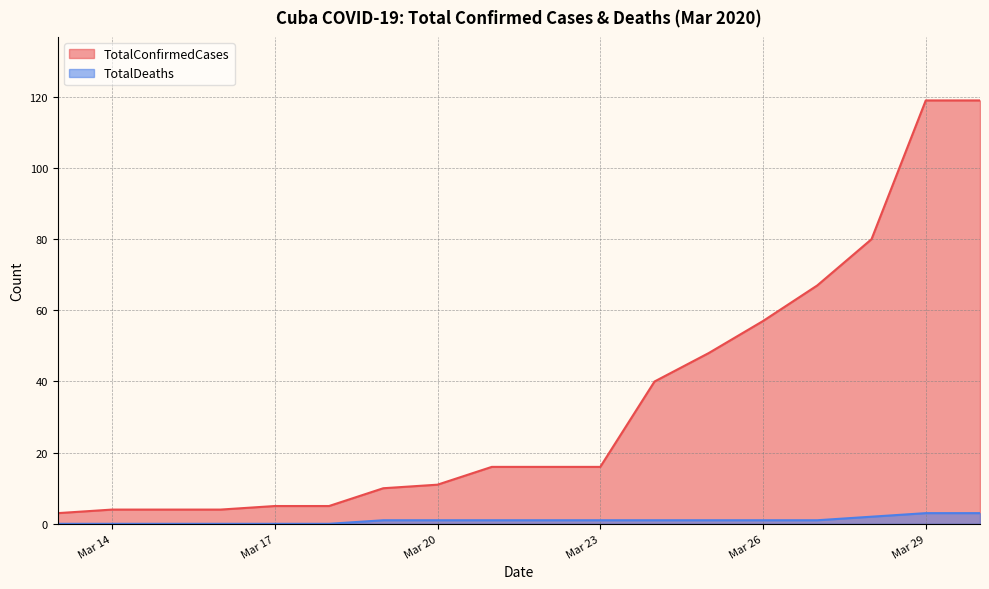

Is the value of TotalConfirmedCases at Mar 14 greater than the value of TotalDeaths at Mar 14?

Yes